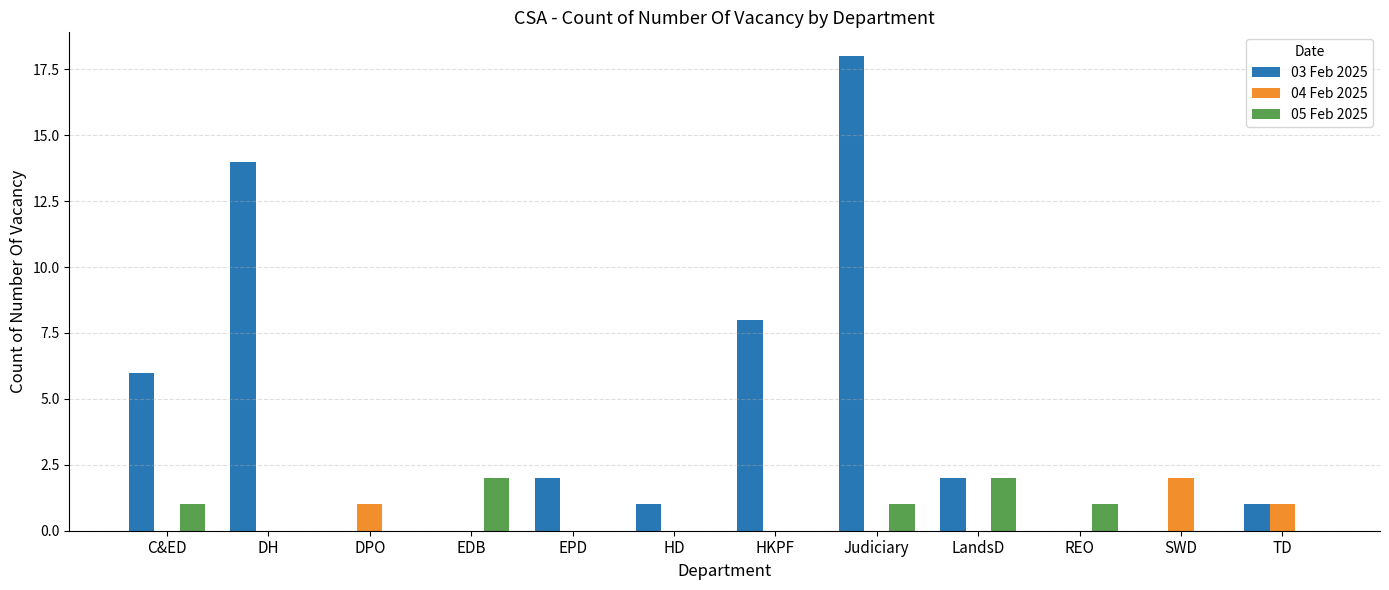

Reading left to right, what are all the values shown in this chart?

03 Feb 2025: C&ED=6	DH=14	DPO=0	EDB=0	EPD=2	HD=1	HKPF=8	Judiciary=18	LandsD=2	REO=0	SWD=0	TD=1
04 Feb 2025: C&ED=0	DH=0	DPO=1	EDB=0	EPD=0	HD=0	HKPF=0	Judiciary=0	LandsD=0	REO=0	SWD=2	TD=1
05 Feb 2025: C&ED=1	DH=0	DPO=0	EDB=2	EPD=0	HD=0	HKPF=0	Judiciary=1	LandsD=2	REO=1	SWD=0	TD=0